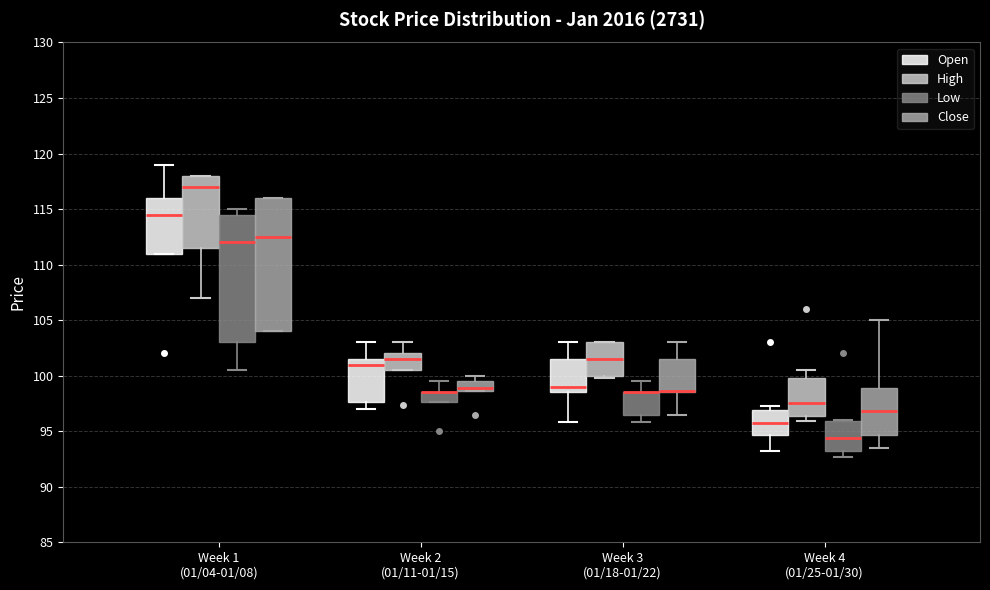

Reading left to right, transcribe this box plot: for each box, give where its median line is, the range the box spans, and where its two whiskers end, as read against the y-axis. The values are not printed on the chart, so give them approximately, as read against the axis.

Week 1 (01/04-01/08) (Open): median 114.5, box 111.0 to 116.0, whiskers 111.0 to 119.0
Week 1 (01/04-01/08) (High): median 117.0, box 111.5 to 118.0, whiskers 107.0 to 118.0
Week 1 (01/04-01/08) (Low): median 112.0, box 103.0 to 114.5, whiskers 100.5 to 115.0
Week 1 (01/04-01/08) (Close): median 112.5, box 104.0 to 116.0, whiskers 104.0 to 116.0
Week 2 (01/11-01/15) (Open): median 101.0, box 97.5 to 101.5, whiskers 97.0 to 103.0
Week 2 (01/11-01/15) (High): median 101.5, box 100.5 to 102.0, whiskers 100.5 to 103.0
Week 2 (01/11-01/15) (Low): median 98.5 (drawn on the box's upper edge), box 97.5 to 98.5, whiskers 97.5 to 99.5
Week 2 (01/11-01/15) (Close): median 99.0, box 98.5 to 99.5, whiskers 98.5 to 100.0
Week 3 (01/18-01/22) (Open): median 99.0, box 98.5 to 101.5, whiskers 96.0 to 103.0
Week 3 (01/18-01/22) (High): median 101.5, box 100.0 to 103.0, whiskers 100.0 (just below the box's lower edge) to 103.0
Week 3 (01/18-01/22) (Low): median 98.5 (drawn on the box's upper edge), box 96.5 to 98.5, whiskers 96.0 to 99.5
Week 3 (01/18-01/22) (Close): median 98.5 (drawn on the box's lower edge), box 98.5 to 101.5, whiskers 96.5 to 103.0
Week 4 (01/25-01/30) (Open): median 95.5, box 94.5 to 97.0, whiskers 93.0 to 97.5
Week 4 (01/25-01/30) (High): median 97.5, box 96.5 to 100.0, whiskers 96.0 to 100.5
Week 4 (01/25-01/30) (Low): median 94.5, box 93.0 to 96.0, whiskers 92.5 to 96.0
Week 4 (01/25-01/30) (Close): median 97.0, box 94.5 to 99.0, whiskers 93.5 to 105.0